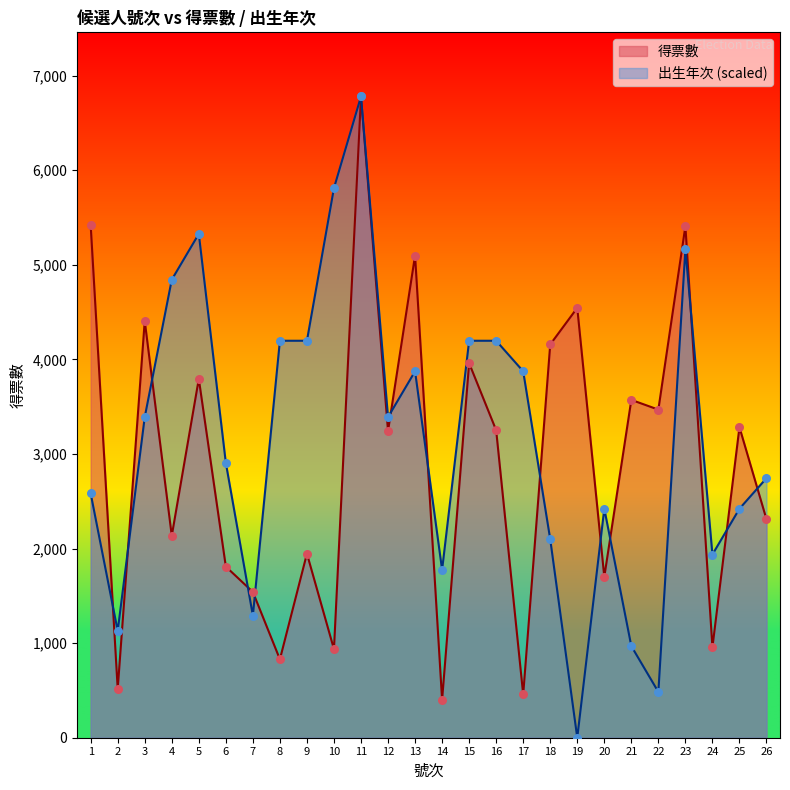

At which category is the sum across all series the highest?

11